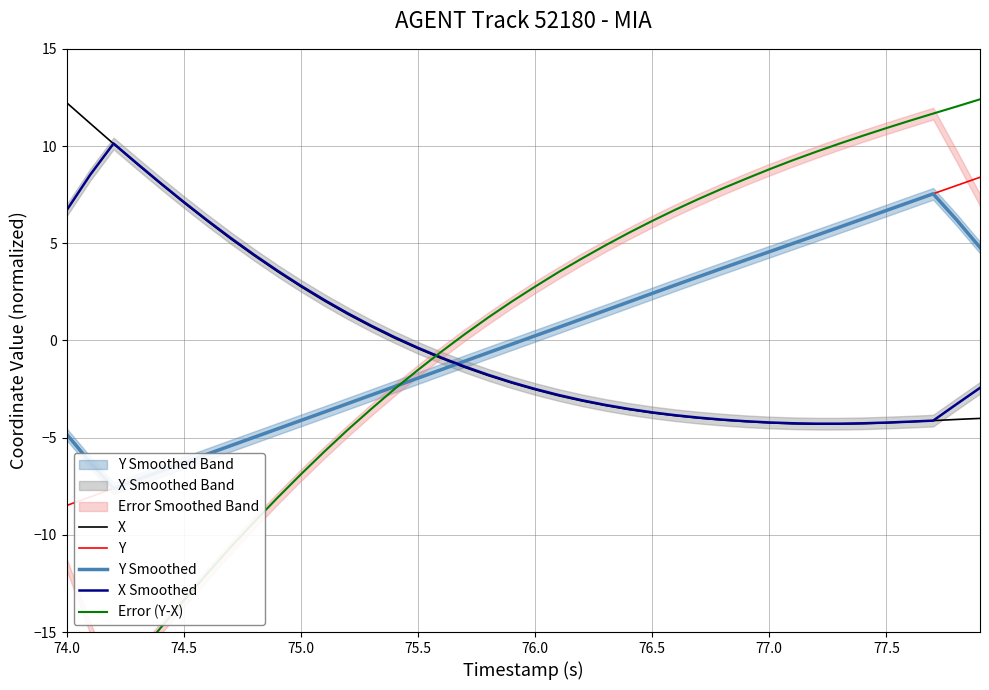

True or false: X Smoothed has a value of 9.1 at 74.0.

False